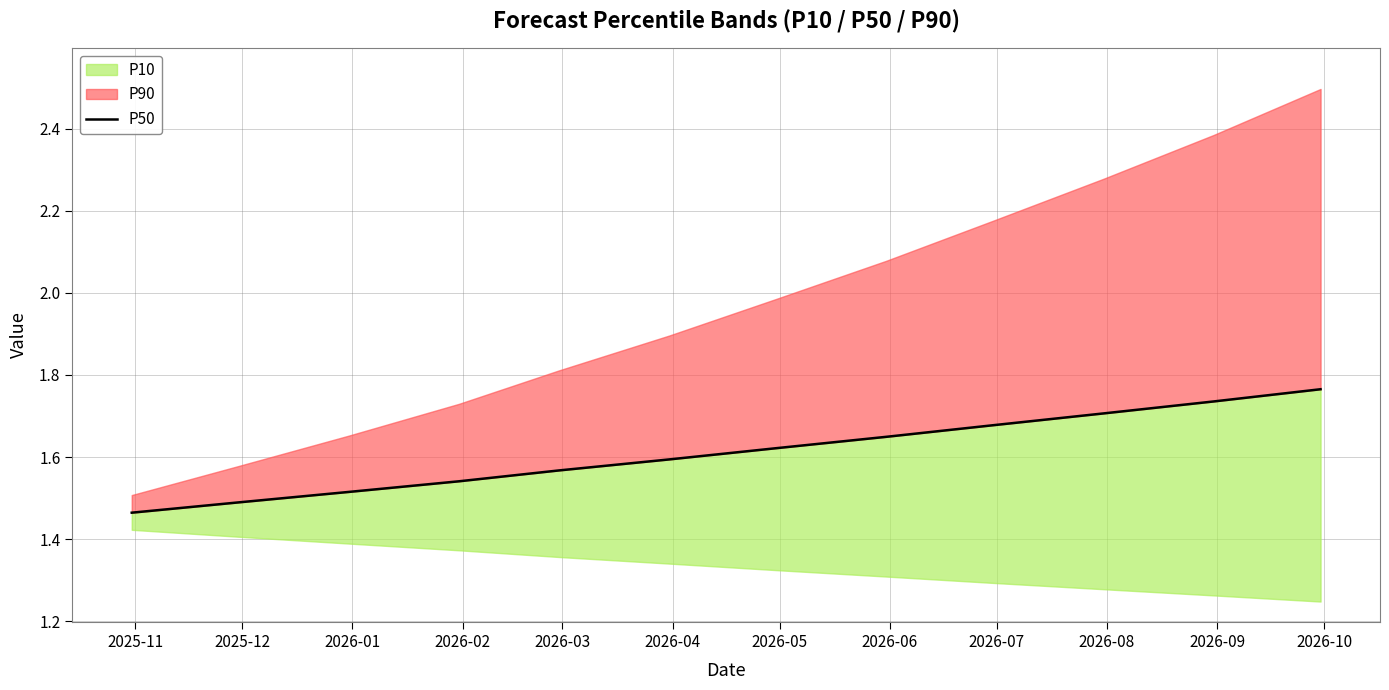

The chart shows a value of 1.1 at 2026-05. True or false?

False